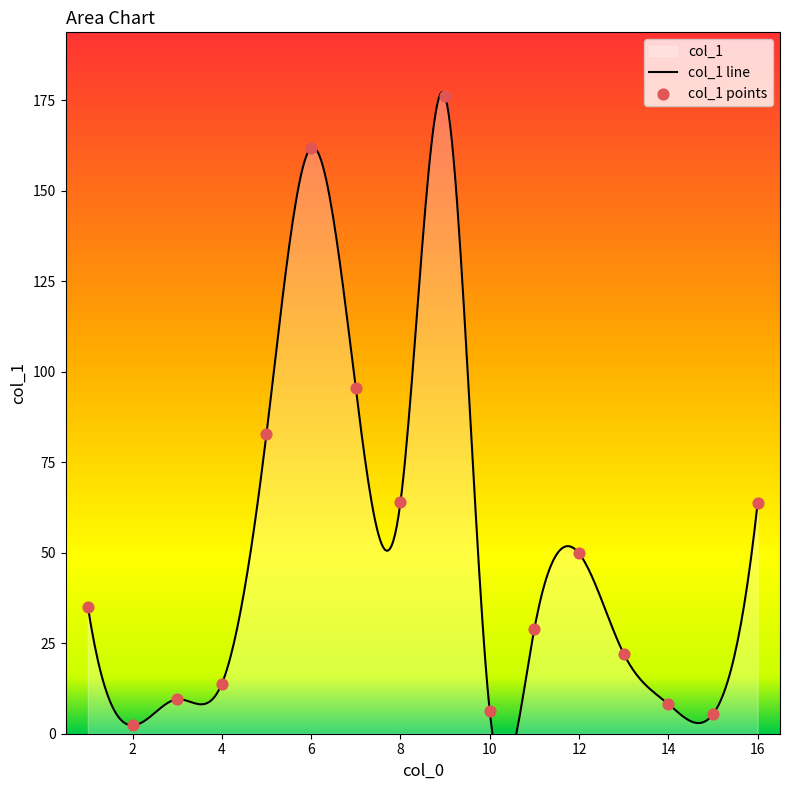

Approximately how many times larger is the value at 12 compared to 15?

9.2